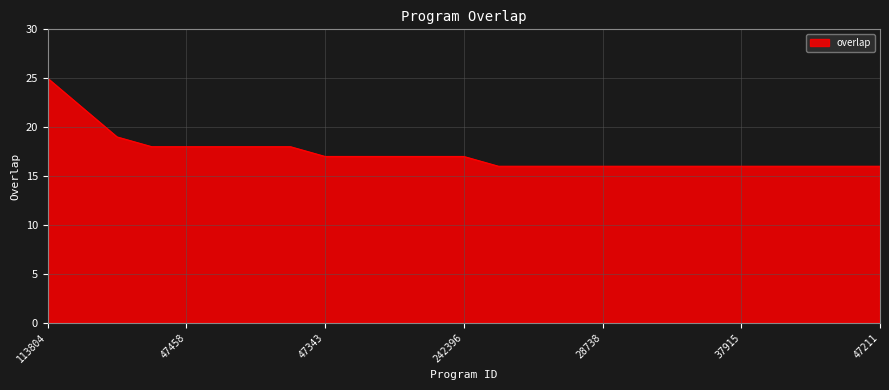

What is the difference between the maximum and minimum values?

9